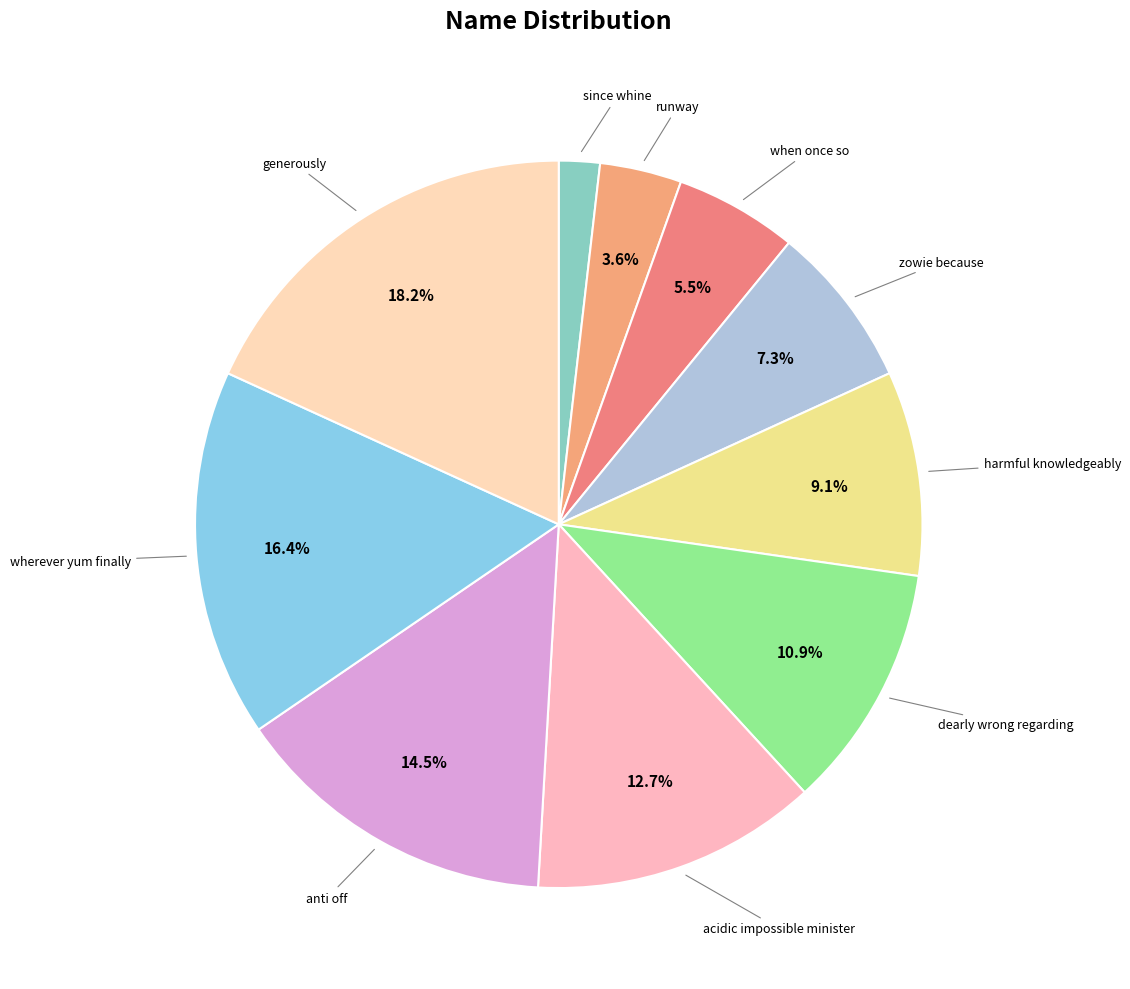

To the nearest percent, what is the difference between the largest and smallest slice percentages?

16%